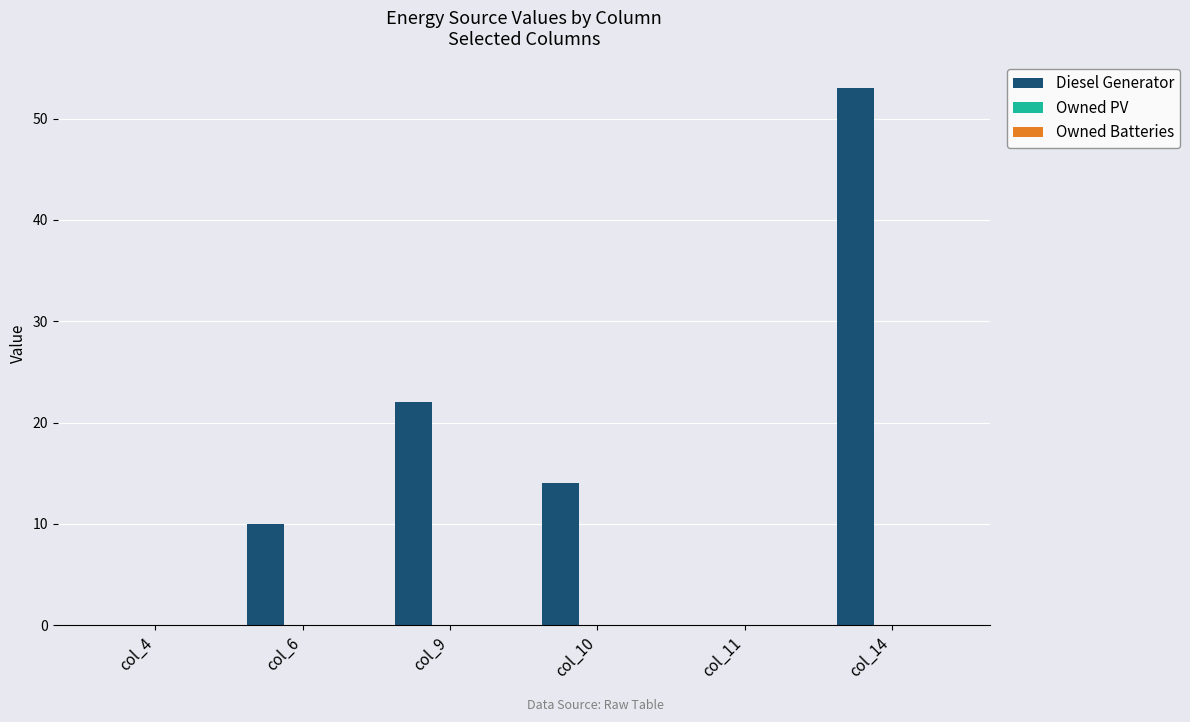

Is it true that the value at col_14 is 18?

False